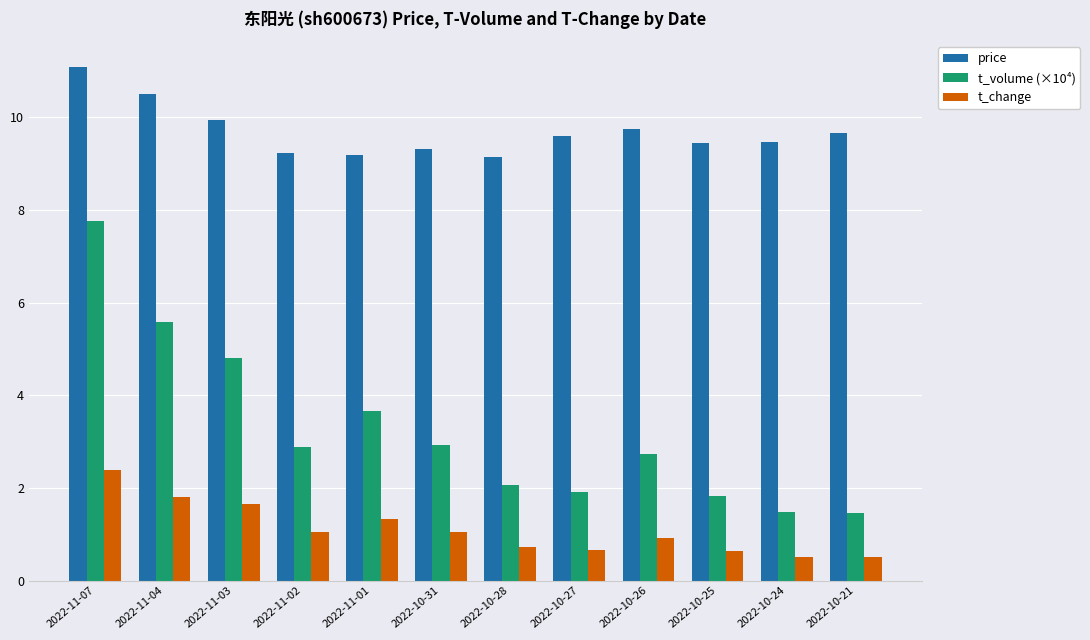

Which series changed the most between 2022-11-03 and 2022-10-27?

t_volume (×10⁴)